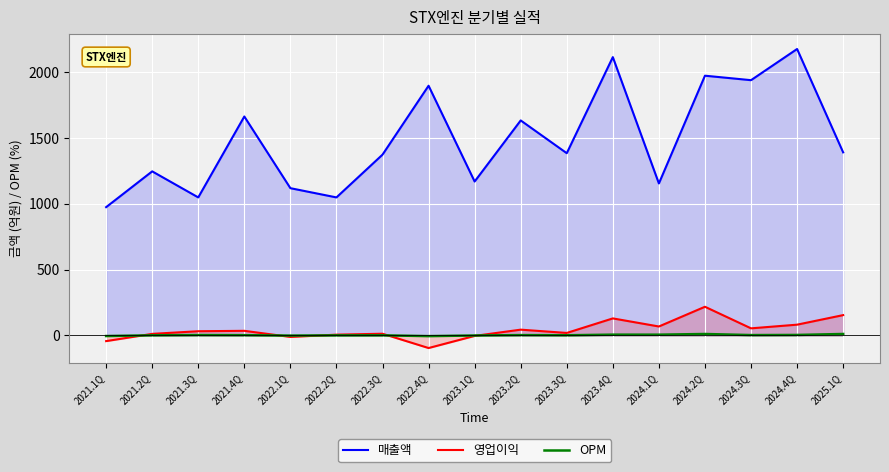

Is the value of OPM at 2024.4Q greater than the value of 영업이익 at 2021.3Q?

No